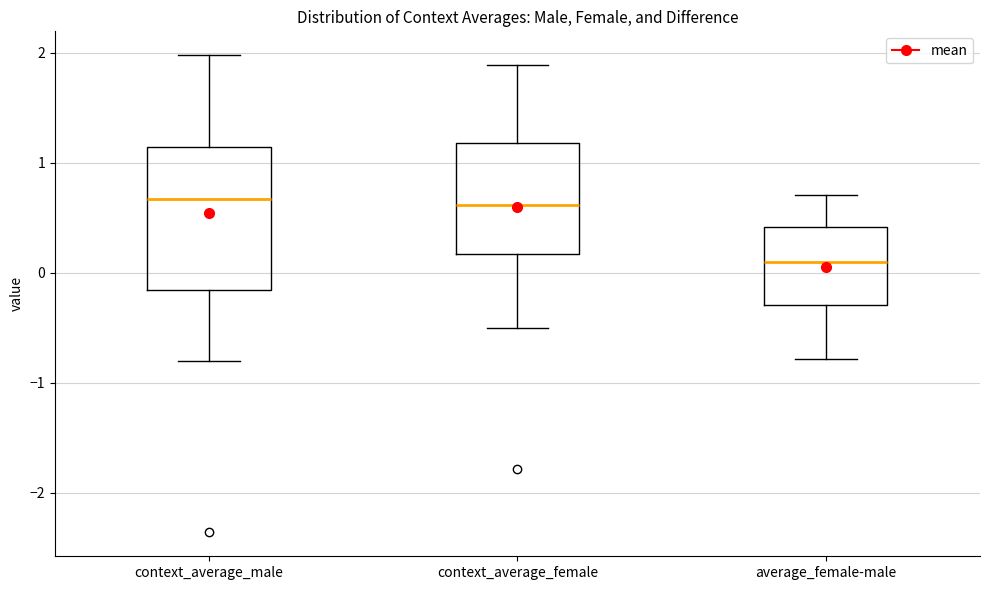

Reading left to right, transcribe this box plot: for each box, give where its median line is, the range the box spans, and where its two whiskers end, as read against the y-axis. The values are not printed on the chart, so give them approximately, as read against the axis.

context_average_male: median 0.7, box -0.2 to 1.1, whiskers -0.8 to 2.0
context_average_female: median 0.6, box 0.2 to 1.2, whiskers -0.5 to 1.9
average_female-male: median 0.1, box -0.3 to 0.4, whiskers -0.8 to 0.7